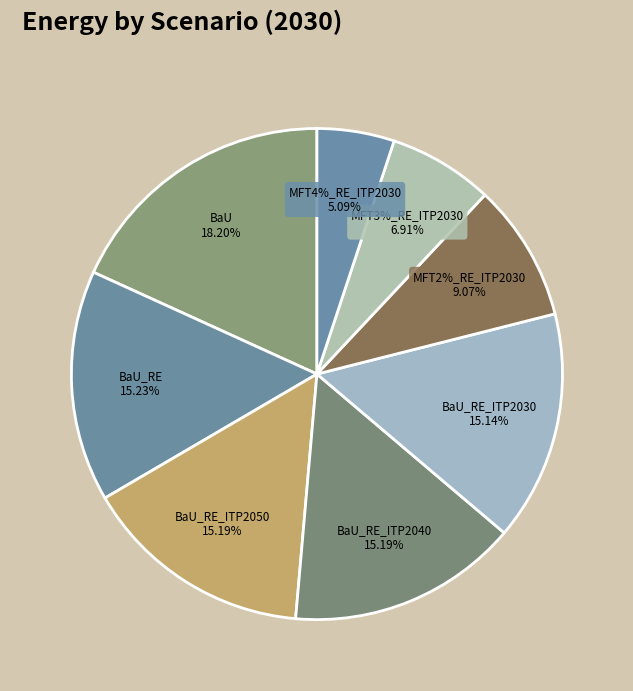

To the nearest percent, what is the difference between the MFT3%_RE_ITP2030 and BaU_RE_ITP2040 slice percentages?

8%